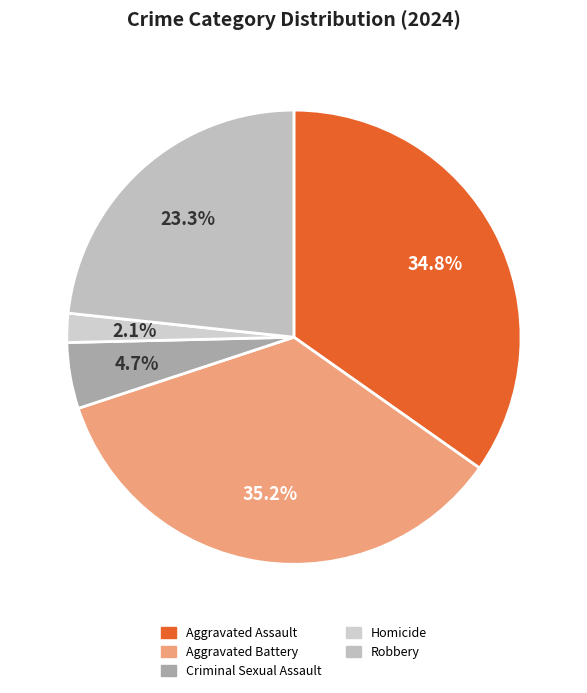

To the nearest percent, what is the difference between the Criminal Sexual Assault and Aggravated Assault slice percentages?

30%